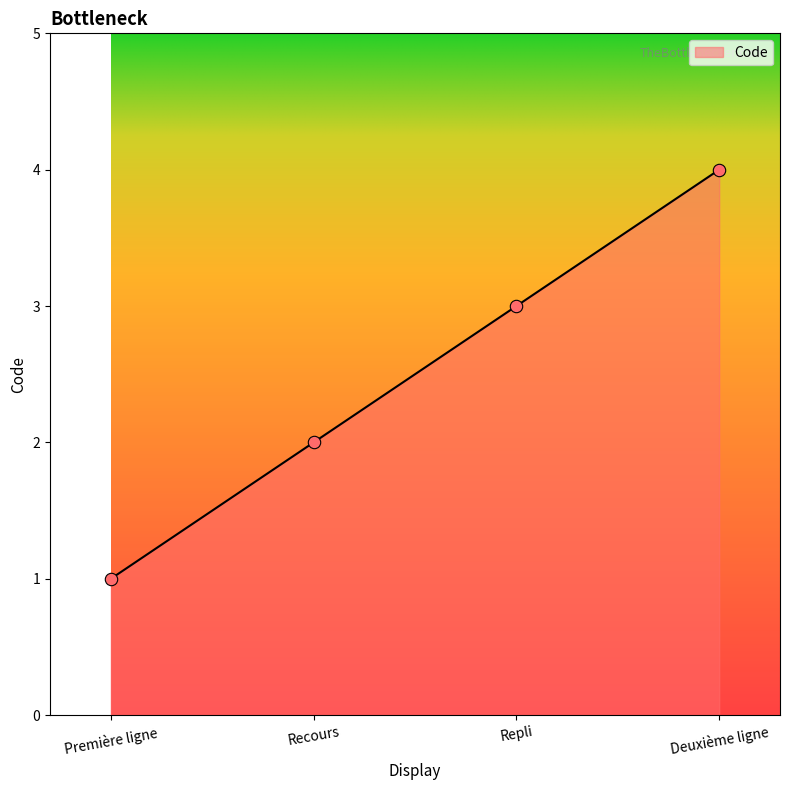

What is the change in value from Première ligne to Recours?

+1